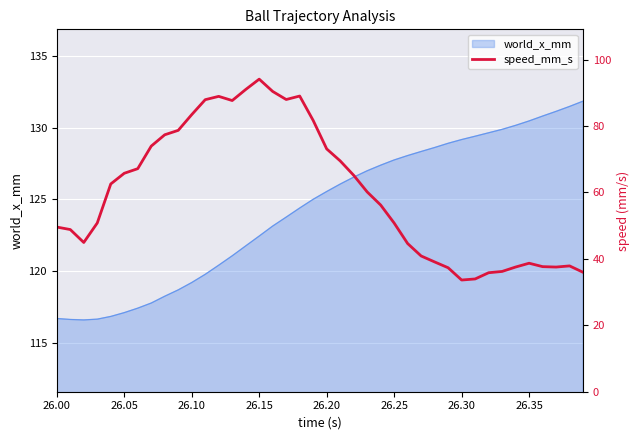

What is the highest value of the world_x_mm series?

131.8